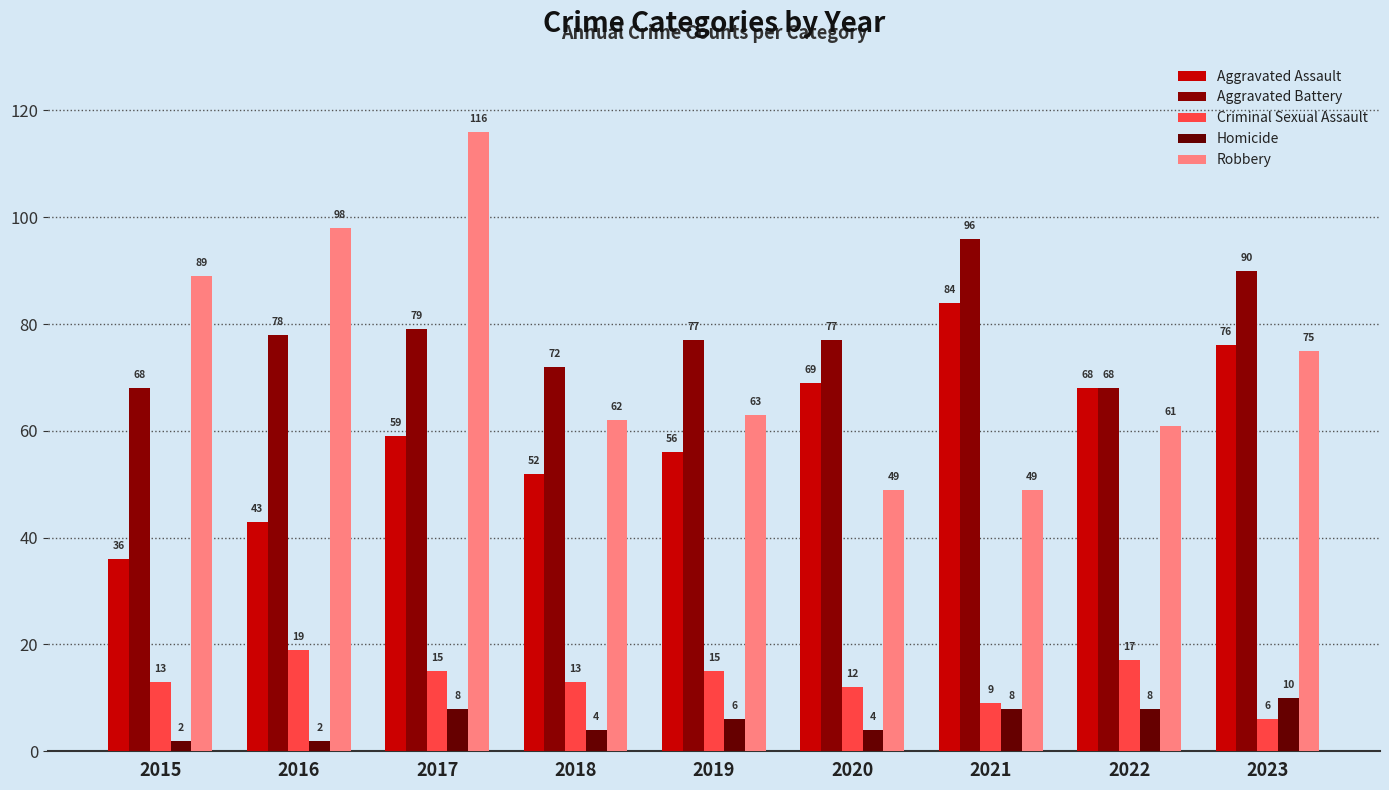

Is it true that Robbery equals 189 at 2017?

False